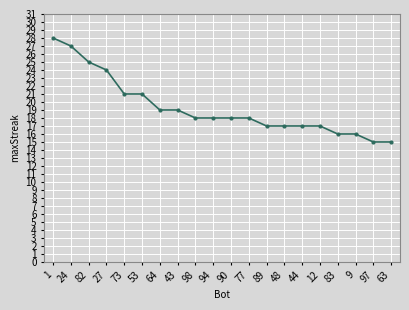

The value at 73 is 21. True or false?

True